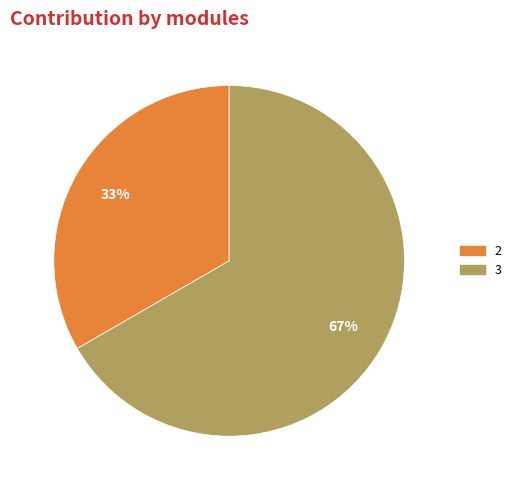

Count the number of slices in the pie.

2